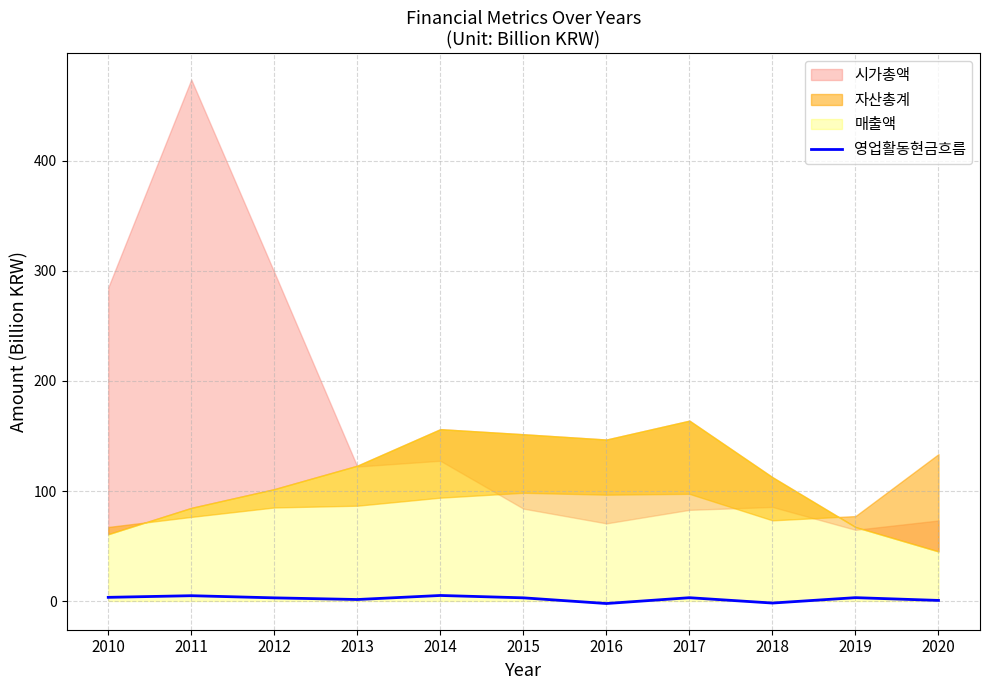

What is the average value?

2.1